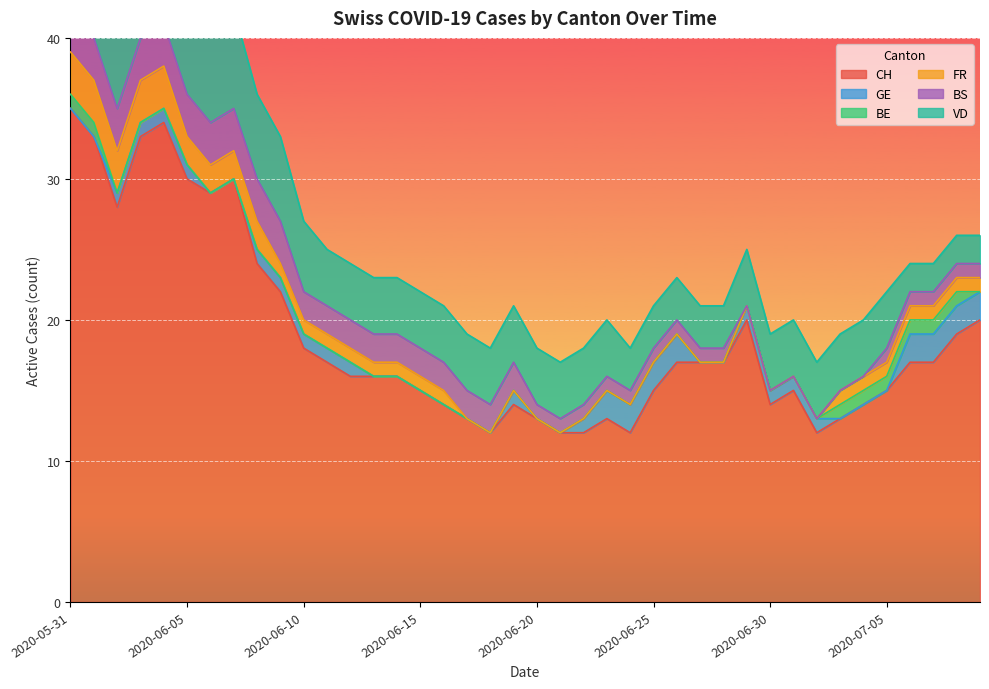

Reading left to right, extract all data points from this chart.

CH: 2020-05-31=35	2020-06-01=33	2020-06-02=28	2020-06-03=33	2020-06-04=34	2020-06-05=30	2020-06-06=29	2020-06-07=30	2020-06-08=24	2020-06-09=22	2020-06-10=18	2020-06-11=17	2020-06-12=16	2020-06-13=16	2020-06-14=16	2020-06-15=15	2020-06-16=14	2020-06-17=13	2020-06-18=12	2020-06-19=14	2020-06-20=13	2020-06-21=12	2020-06-22=12	2020-06-23=13	2020-06-24=12	2020-06-25=15	2020-06-26=17	2020-06-27=17	2020-06-28=17	2020-06-29=20	2020-06-30=14	2020-07-01=15	2020-07-02=12	2020-07-03=13	2020-07-04=14	2020-07-05=15	2020-07-06=17	2020-07-07=17	2020-07-08=19	2020-07-09=20
GE: 2020-05-31=0	2020-06-01=0	2020-06-02=1	2020-06-03=1	2020-06-04=1	2020-06-05=1	2020-06-06=0	2020-06-07=0	2020-06-08=1	2020-06-09=1	2020-06-10=1	2020-06-11=1	2020-06-12=1	2020-06-13=0	2020-06-14=0	2020-06-15=0	2020-06-16=0	2020-06-17=0	2020-06-18=0	2020-06-19=1	2020-06-20=0	2020-06-21=0	2020-06-22=1	2020-06-23=2	2020-06-24=2	2020-06-25=2	2020-06-26=2	2020-06-27=0	2020-06-28=0	2020-06-29=1	2020-06-30=1	2020-07-01=1	2020-07-02=1	2020-07-03=0	2020-07-04=0	2020-07-05=0	2020-07-06=2	2020-07-07=2	2020-07-08=2	2020-07-09=2
BE: 2020-05-31=1	2020-06-01=1	2020-06-02=0	2020-06-03=0	2020-06-04=0	2020-06-05=0	2020-06-06=0	2020-06-07=0	2020-06-08=0	2020-06-09=0	2020-06-10=0	2020-06-11=0	2020-06-12=0	2020-06-13=0	2020-06-14=0	2020-06-15=0	2020-06-16=0	2020-06-17=0	2020-06-18=0	2020-06-19=0	2020-06-20=0	2020-06-21=0	2020-06-22=0	2020-06-23=0	2020-06-24=0	2020-06-25=0	2020-06-26=0	2020-06-27=0	2020-06-28=0	2020-06-29=0	2020-06-30=0	2020-07-01=0	2020-07-02=0	2020-07-03=1	2020-07-04=1	2020-07-05=1	2020-07-06=1	2020-07-07=1	2020-07-08=1	2020-07-09=0
FR: 2020-05-31=3	2020-06-01=3	2020-06-02=3	2020-06-03=3	2020-06-04=3	2020-06-05=2	2020-06-06=2	2020-06-07=2	2020-06-08=2	2020-06-09=1	2020-06-10=1	2020-06-11=1	2020-06-12=1	2020-06-13=1	2020-06-14=1	2020-06-15=1	2020-06-16=1	2020-06-17=0	2020-06-18=0	2020-06-19=0	2020-06-20=0	2020-06-21=0	2020-06-22=0	2020-06-23=0	2020-06-24=0	2020-06-25=0	2020-06-26=0	2020-06-27=0	2020-06-28=0	2020-06-29=0	2020-06-30=0	2020-07-01=0	2020-07-02=0	2020-07-03=1	2020-07-04=1	2020-07-05=1	2020-07-06=1	2020-07-07=1	2020-07-08=1	2020-07-09=1
BS: 2020-05-31=3	2020-06-01=3	2020-06-02=3	2020-06-03=3	2020-06-04=3	2020-06-05=3	2020-06-06=3	2020-06-07=3	2020-06-08=3	2020-06-09=3	2020-06-10=2	2020-06-11=2	2020-06-12=2	2020-06-13=2	2020-06-14=2	2020-06-15=2	2020-06-16=2	2020-06-17=2	2020-06-18=2	2020-06-19=2	2020-06-20=1	2020-06-21=1	2020-06-22=1	2020-06-23=1	2020-06-24=1	2020-06-25=1	2020-06-26=1	2020-06-27=1	2020-06-28=1	2020-06-29=0	2020-06-30=0	2020-07-01=0	2020-07-02=0	2020-07-03=0	2020-07-04=0	2020-07-05=1	2020-07-06=1	2020-07-07=1	2020-07-08=1	2020-07-09=1
VD: 2020-05-31=8	2020-06-01=8	2020-06-02=7	2020-06-03=7	2020-06-04=7	2020-06-05=7	2020-06-06=7	2020-06-07=7	2020-06-08=6	2020-06-09=6	2020-06-10=5	2020-06-11=4	2020-06-12=4	2020-06-13=4	2020-06-14=4	2020-06-15=4	2020-06-16=4	2020-06-17=4	2020-06-18=4	2020-06-19=4	2020-06-20=4	2020-06-21=4	2020-06-22=4	2020-06-23=4	2020-06-24=3	2020-06-25=3	2020-06-26=3	2020-06-27=3	2020-06-28=3	2020-06-29=4	2020-06-30=4	2020-07-01=4	2020-07-02=4	2020-07-03=4	2020-07-04=4	2020-07-05=4	2020-07-06=2	2020-07-07=2	2020-07-08=2	2020-07-09=2